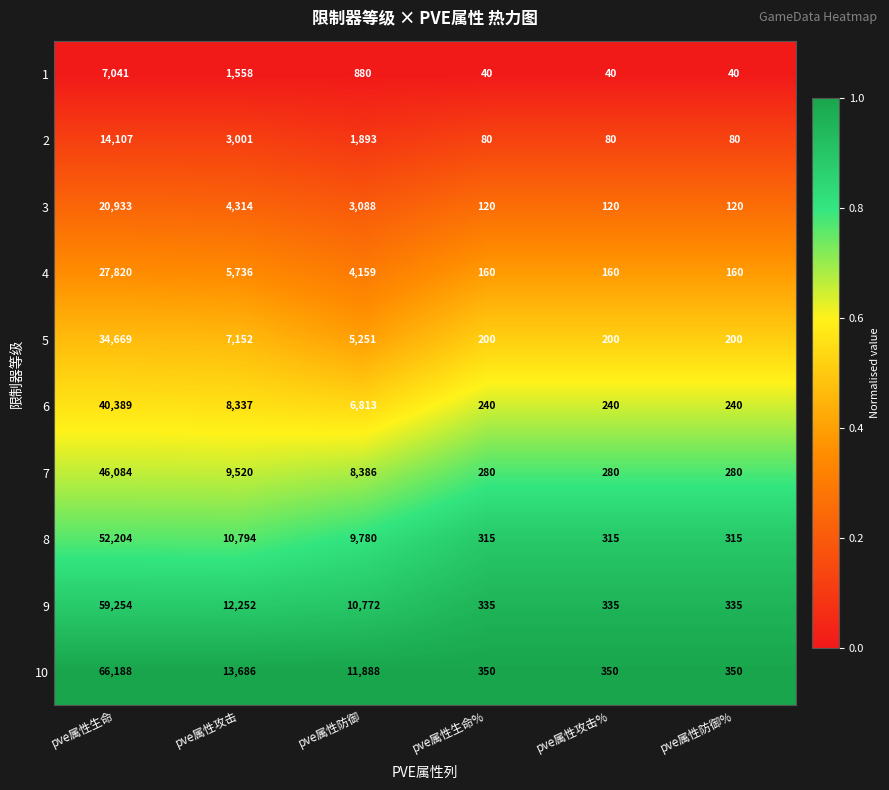

What is the greatest value displayed?

66188